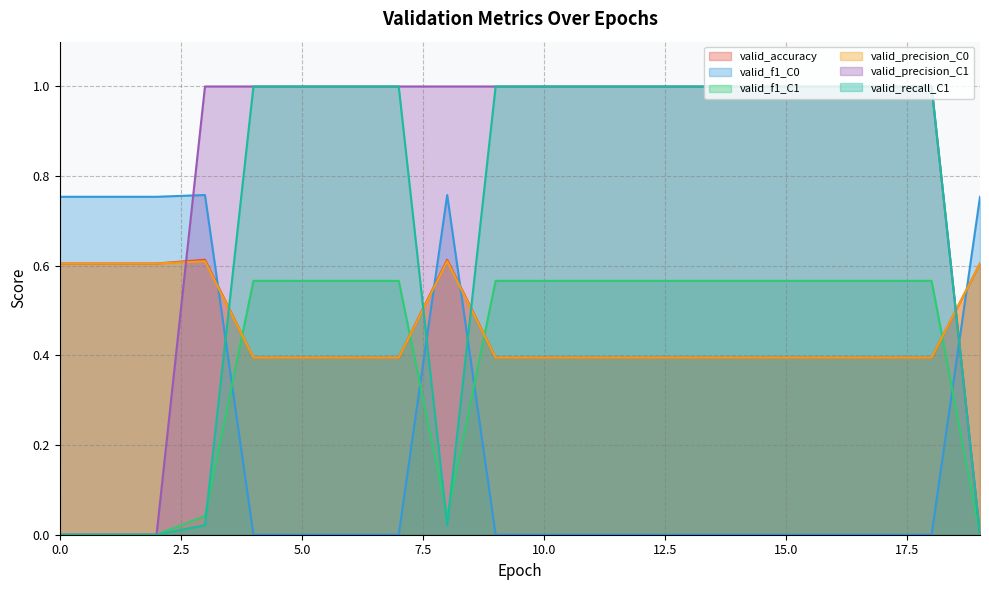

At which category does valid_accuracy reach its first local peak?

3